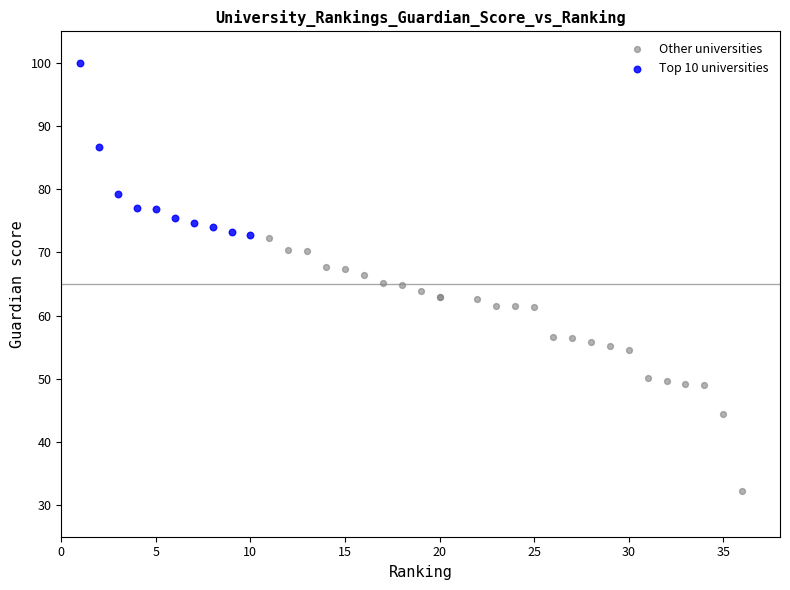

Which series contains the highest Y value?

Top 10 universities